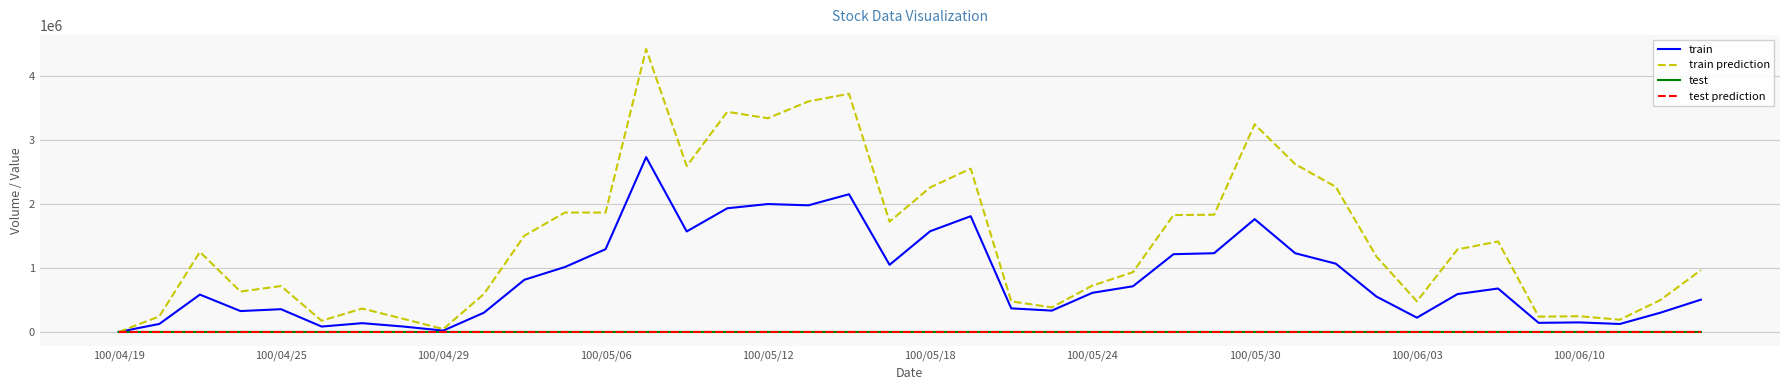

What is the maximum value shown in the chart?

4417420.0